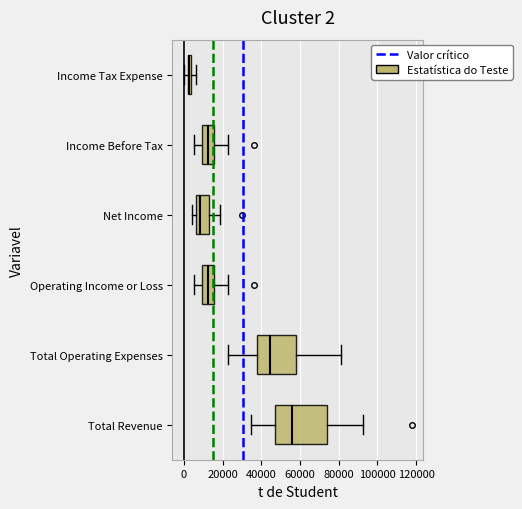

Which box has the furthest to the left median line?

Income Tax Expense